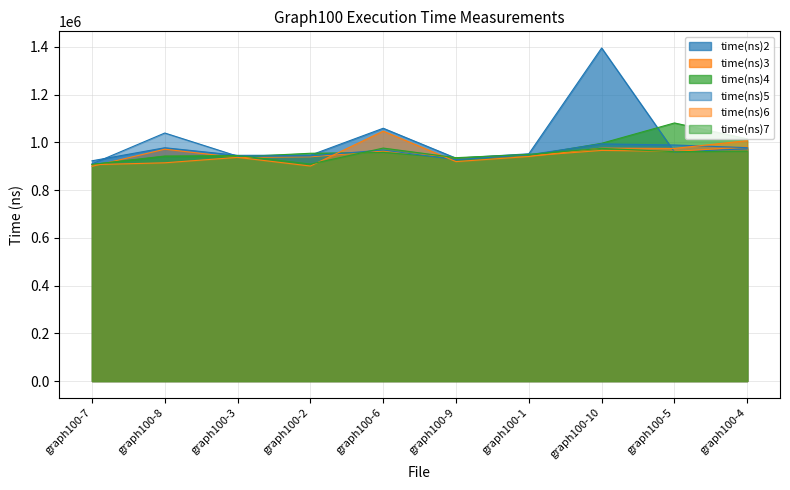

True or false: time(ns)5 has more than 0 points higher than both neighbors.

True